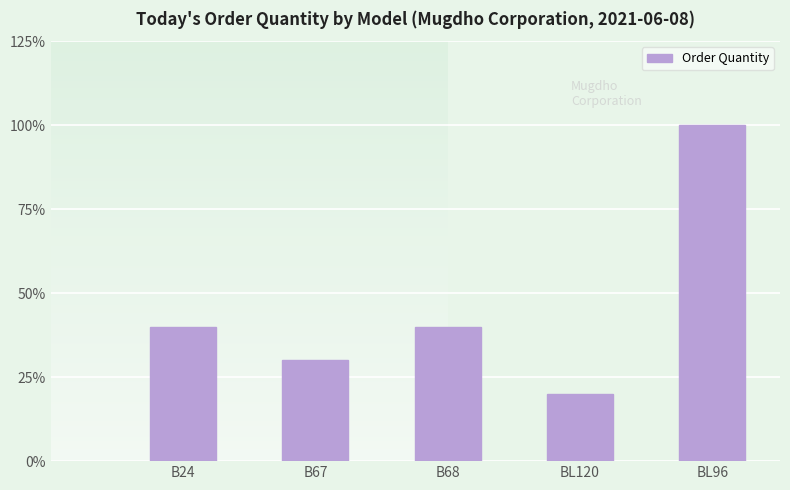

What is the approximate value at BL96?

100